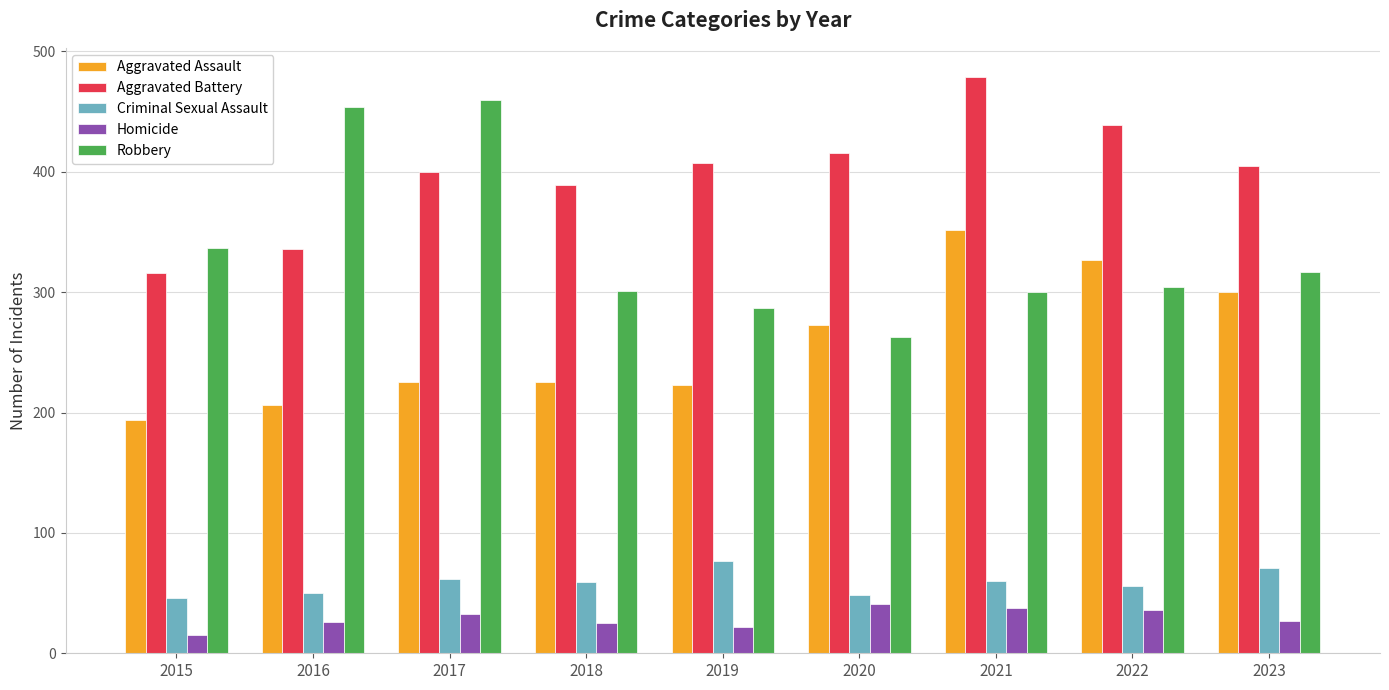

The value of Homicide at 2017 is 12. True or false?

False